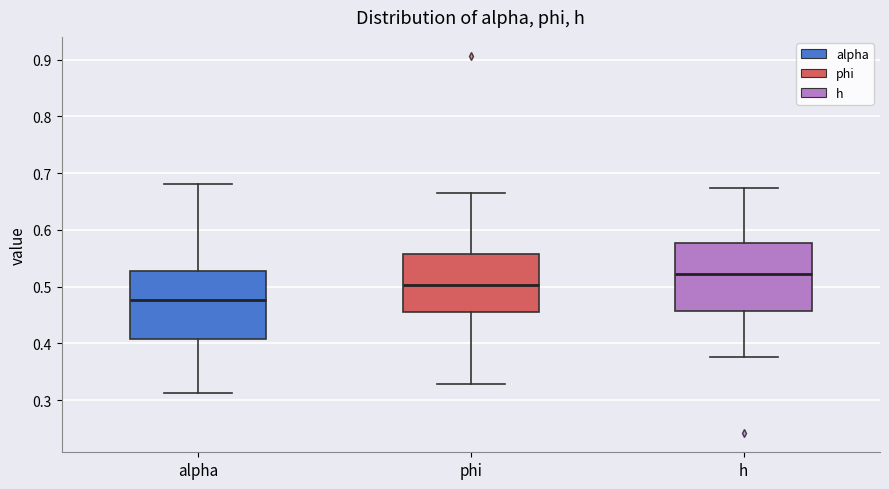

Reading left to right, transcribe this box plot: for each box, give where its median line is, the range the box spans, and where its two whiskers end, as read against the y-axis. The values are not printed on the chart, so give them approximately, as read against the axis.

alpha: median 0.48, box 0.41 to 0.53, whiskers 0.31 to 0.68
phi: median 0.50, box 0.45 to 0.56, whiskers 0.33 to 0.67
h: median 0.52, box 0.46 to 0.58, whiskers 0.38 to 0.67